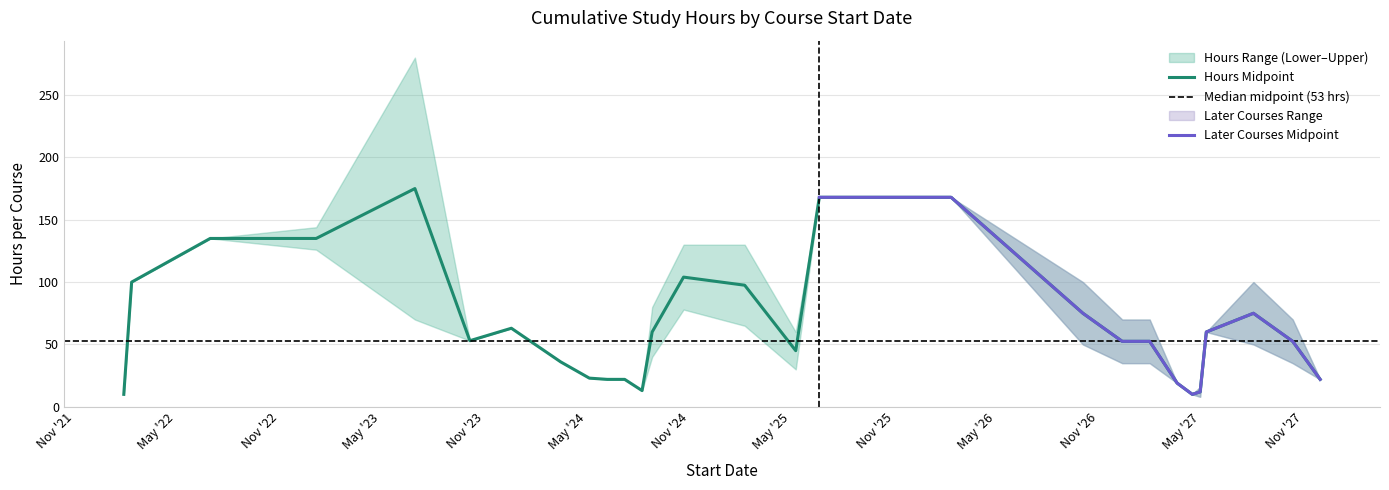

At how many categories does at least one series exceed 152?

3